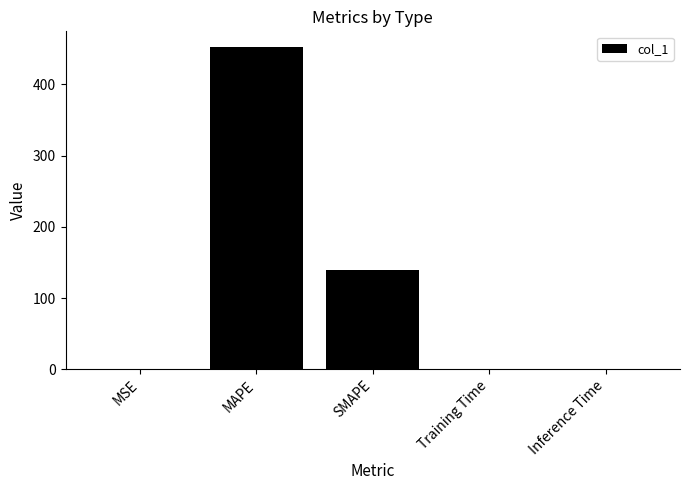

Which has a higher value, SMAPE or Training Time?

SMAPE